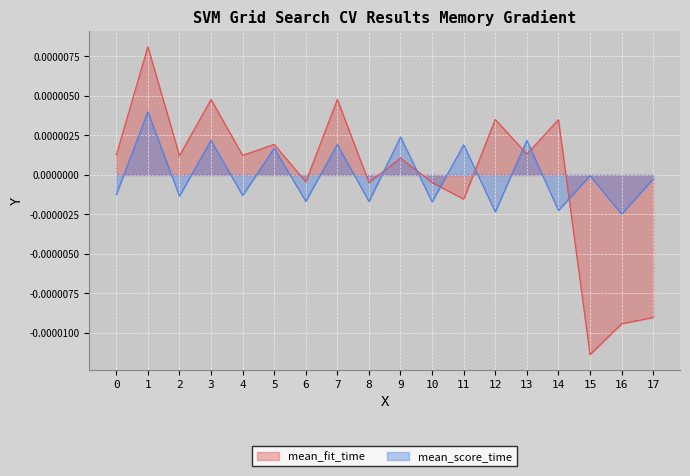

True or false: mean_score_time has more than 0 points higher than both neighbors.

True